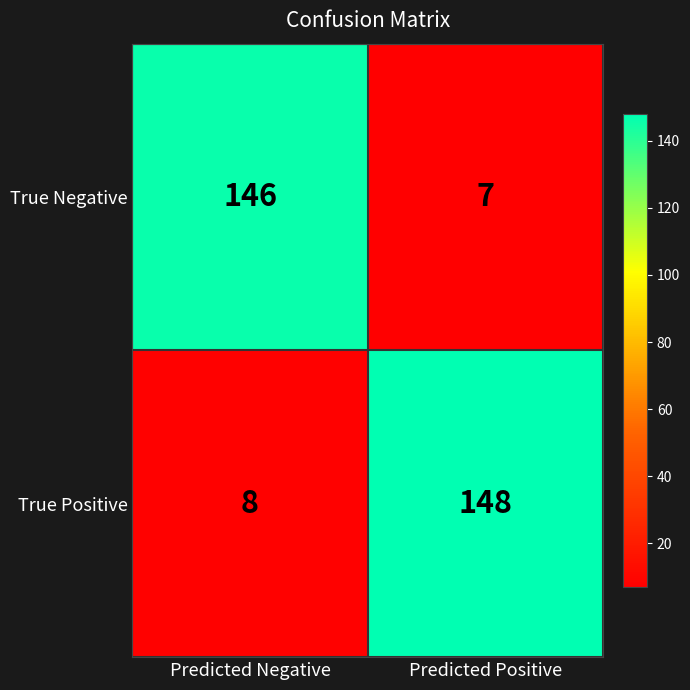

Rank the series at Predicted Positive from lowest to highest value.

True Negative, True Positive